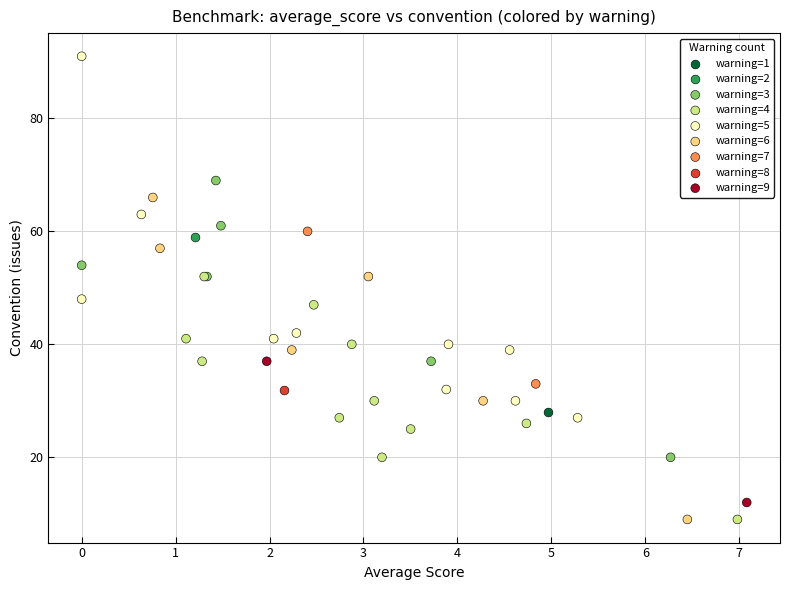

Which series reaches the maximum Y coordinate?

warning=5